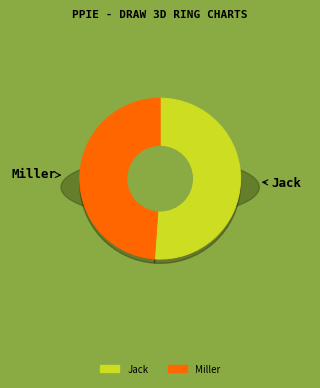

Which slice is the largest?

Jack